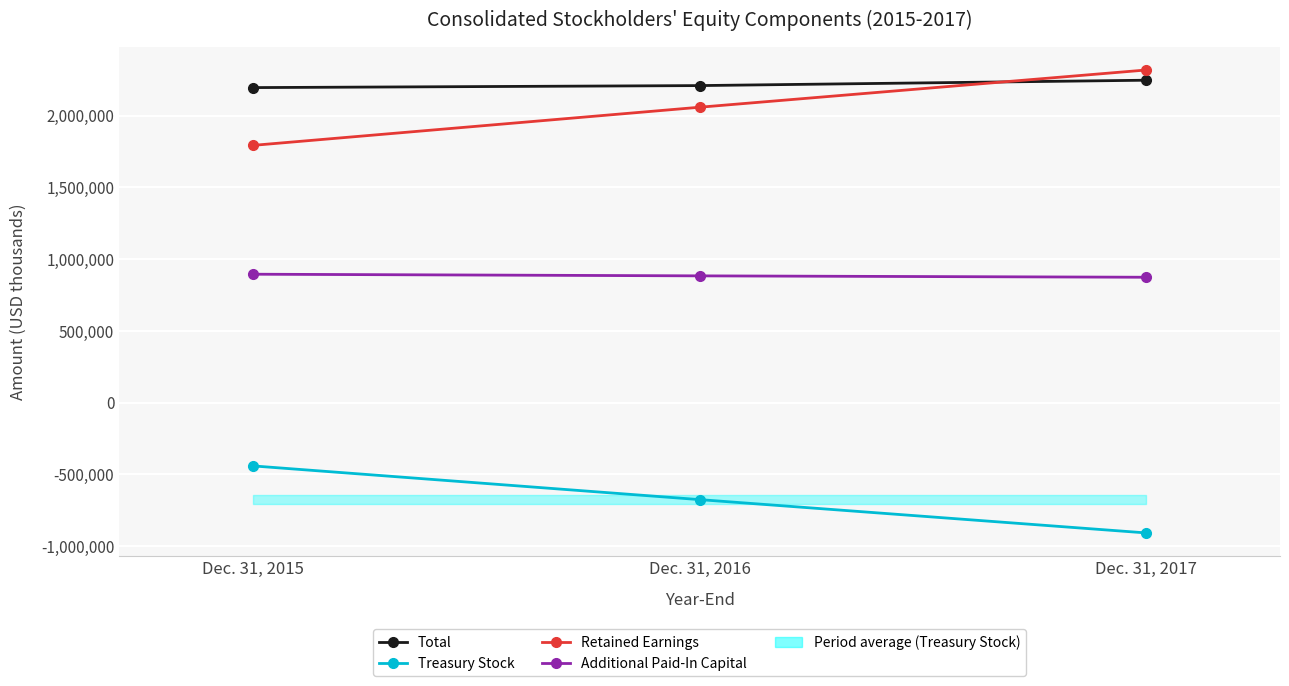

The value of Retained Earnings at Dec. 31, 2017 is 2316916. True or false?

True